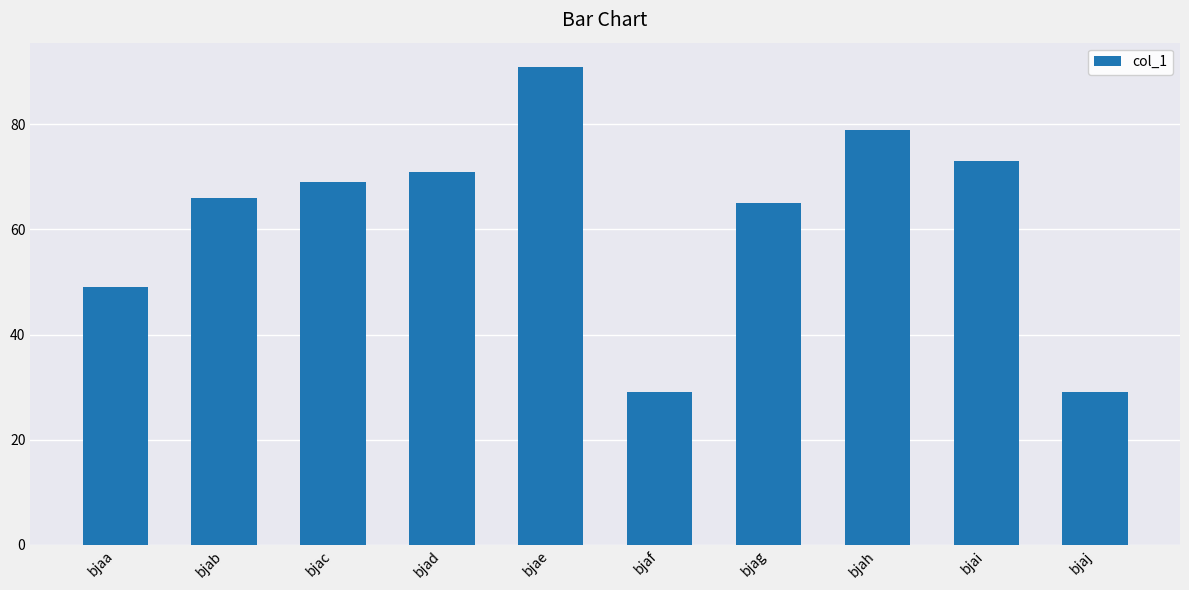

How many bars are there in total?

10